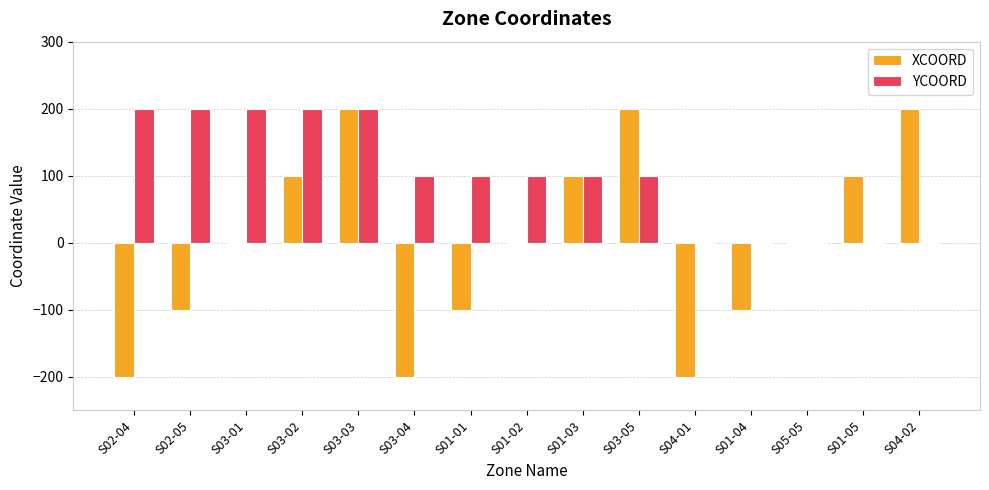

What is the sum of all YCOORD values?

1500